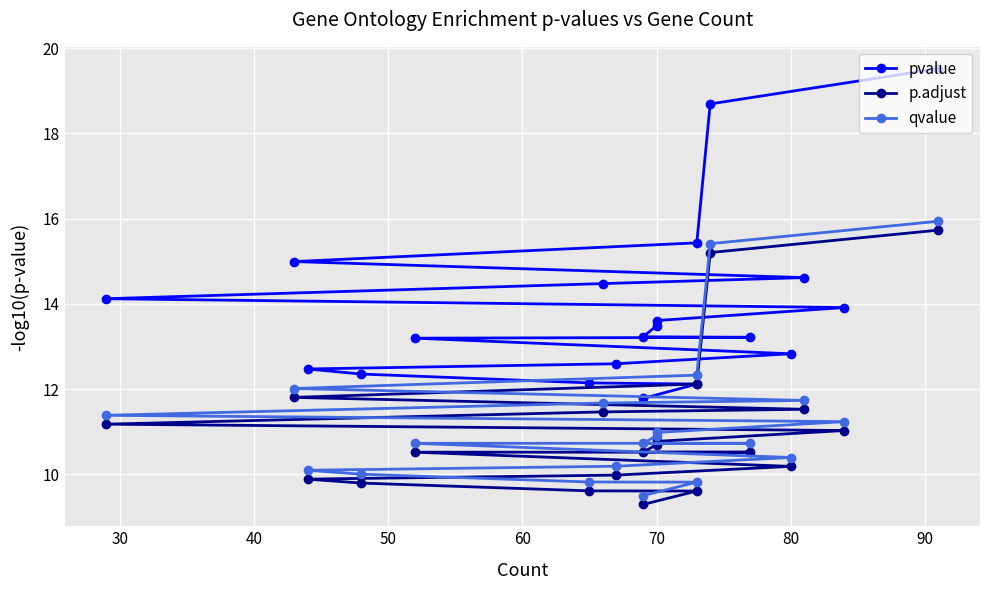

True or false: pvalue and p.adjust intersect in this chart.

False